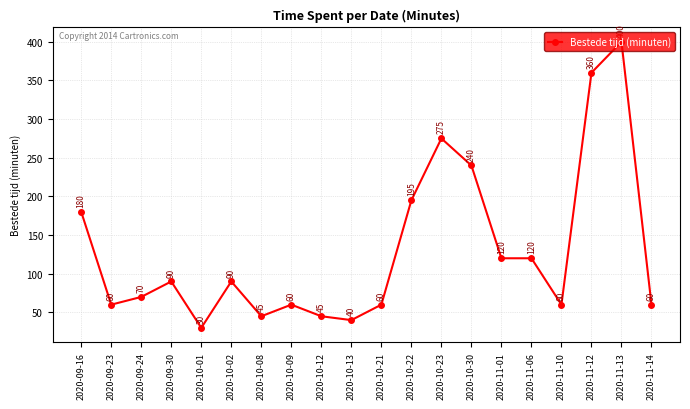

The value at 2020-10-21 is 60. True or false?

True